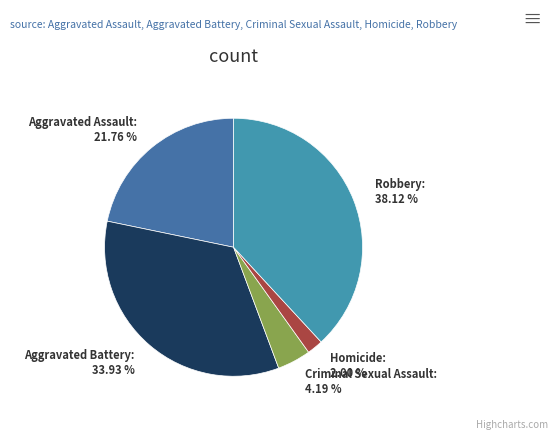

Does Aggravated Assault represent more than half of the total?

No